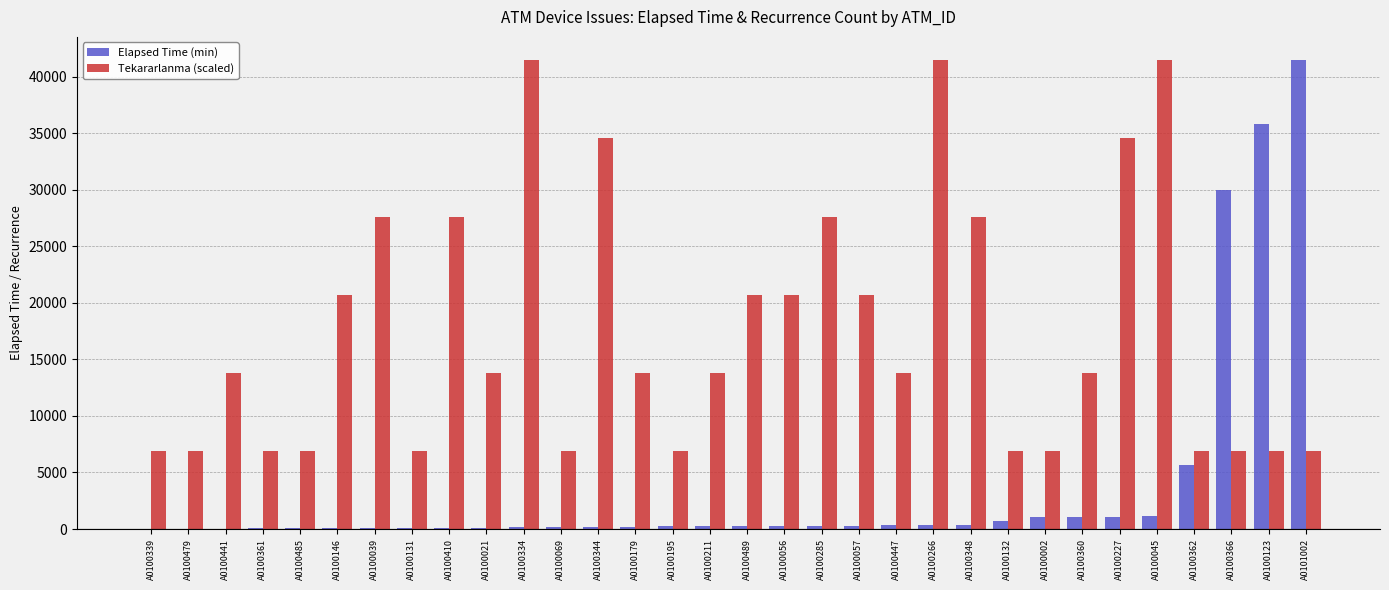

What is the highest value of the Tekararlanma (scaled) series?

41450.0